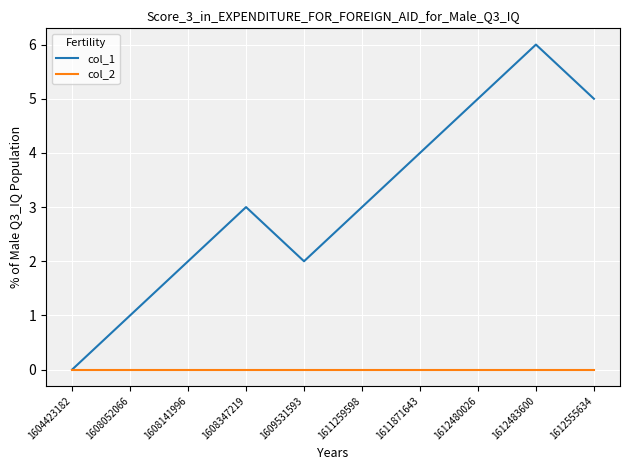

Rank the series by their maximum value, from lowest to highest.

col_2, col_1